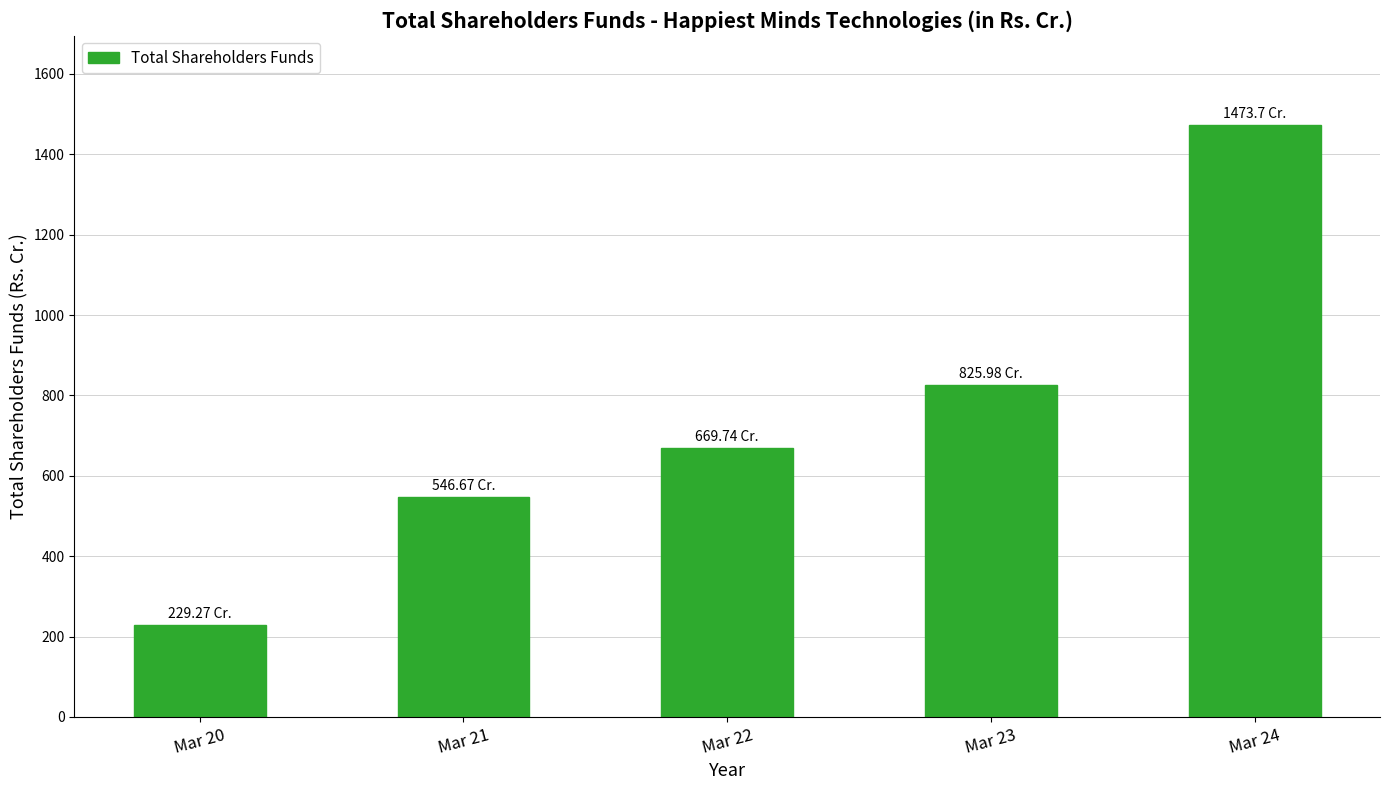

Which category has the lowest value across all series?

Mar 20